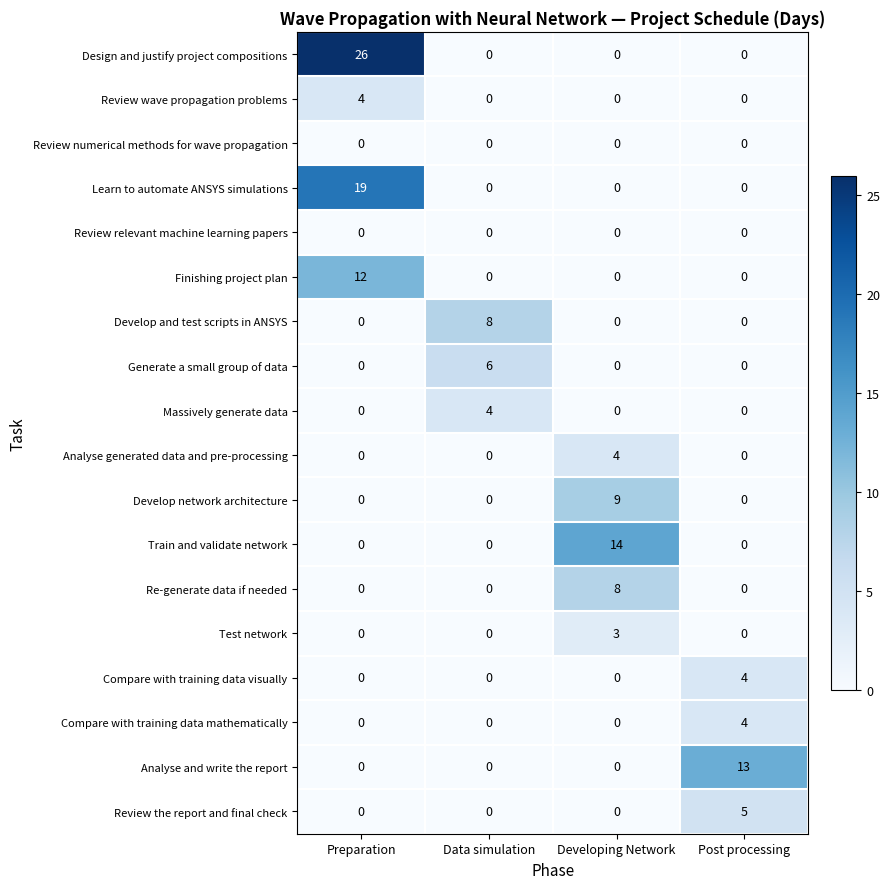

At which category does the chart reach its peak across all series?

Preparation